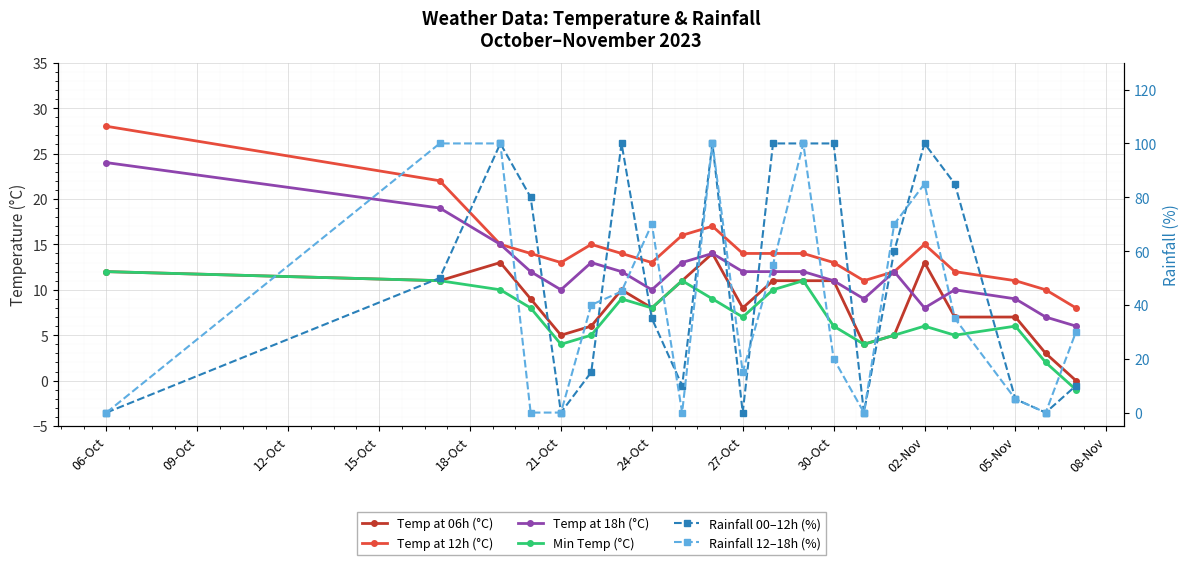

What is the total value across all series at 30-Oct?

161